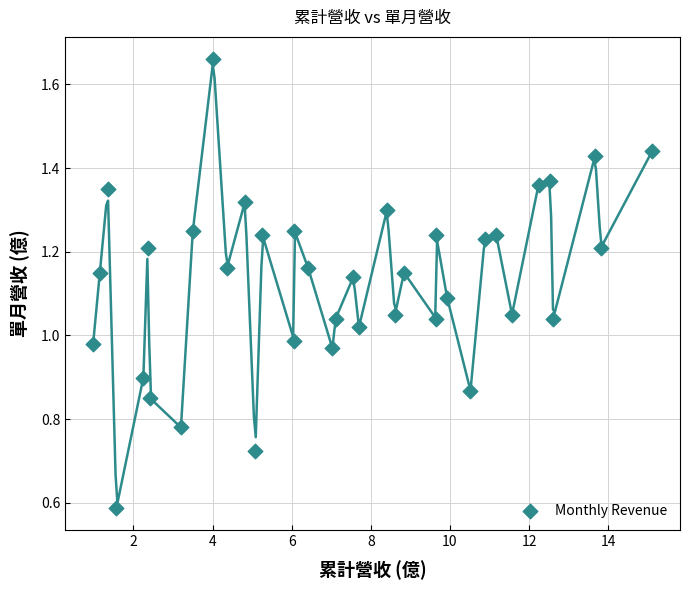

What is the range of X values (max minus min)?

14.1